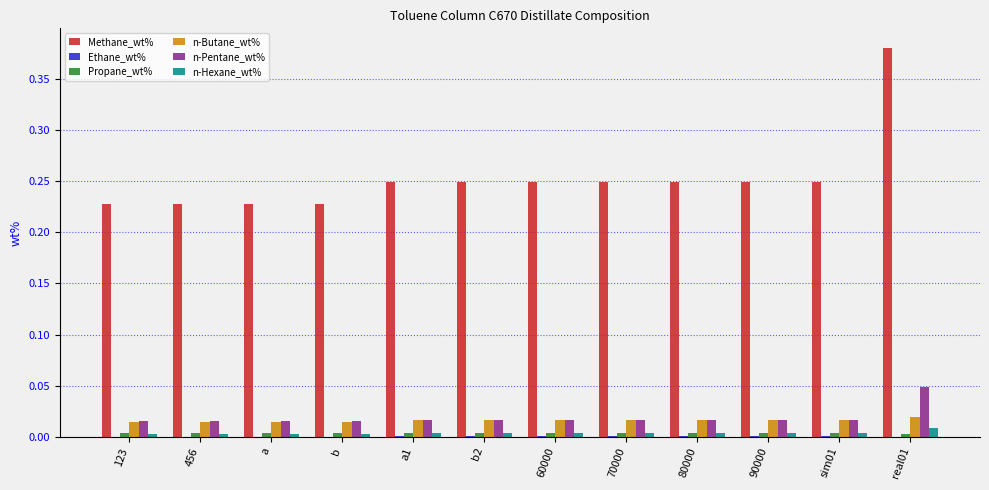

Which series has the largest range (max minus min)?

Methane_wt%